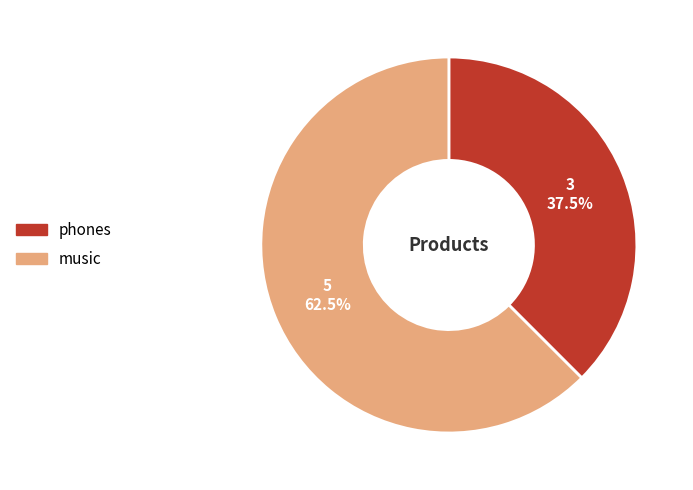

Is music the majority of the pie?

Yes